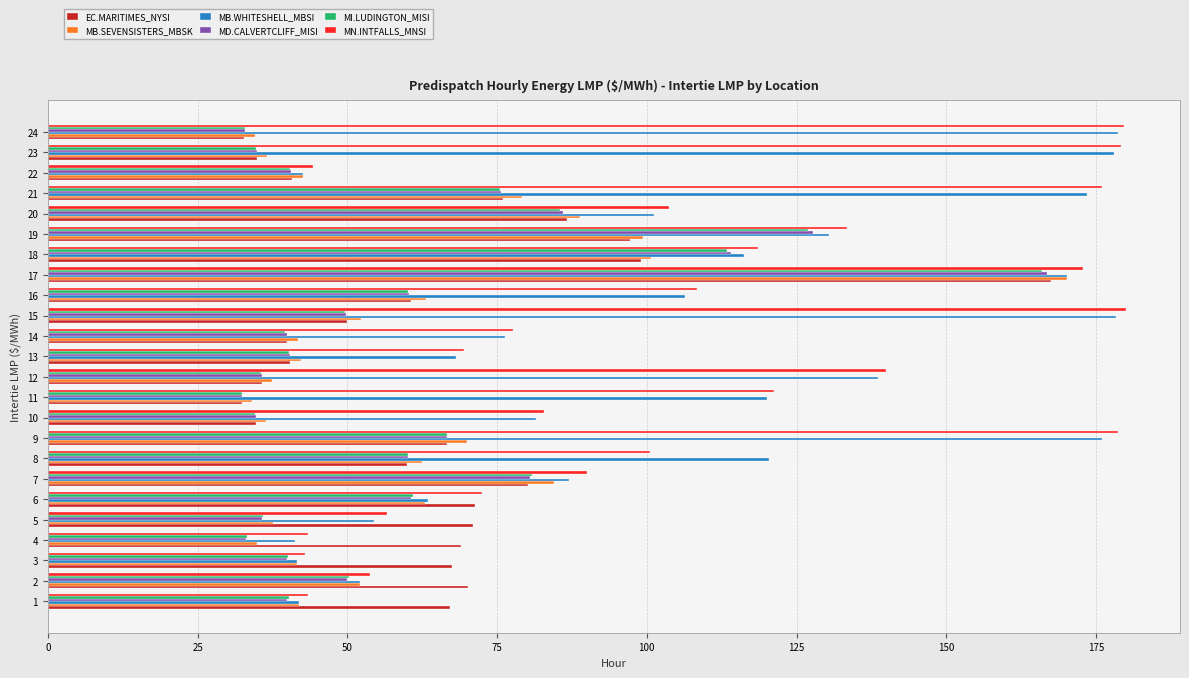

What is the greatest value displayed?

180.0